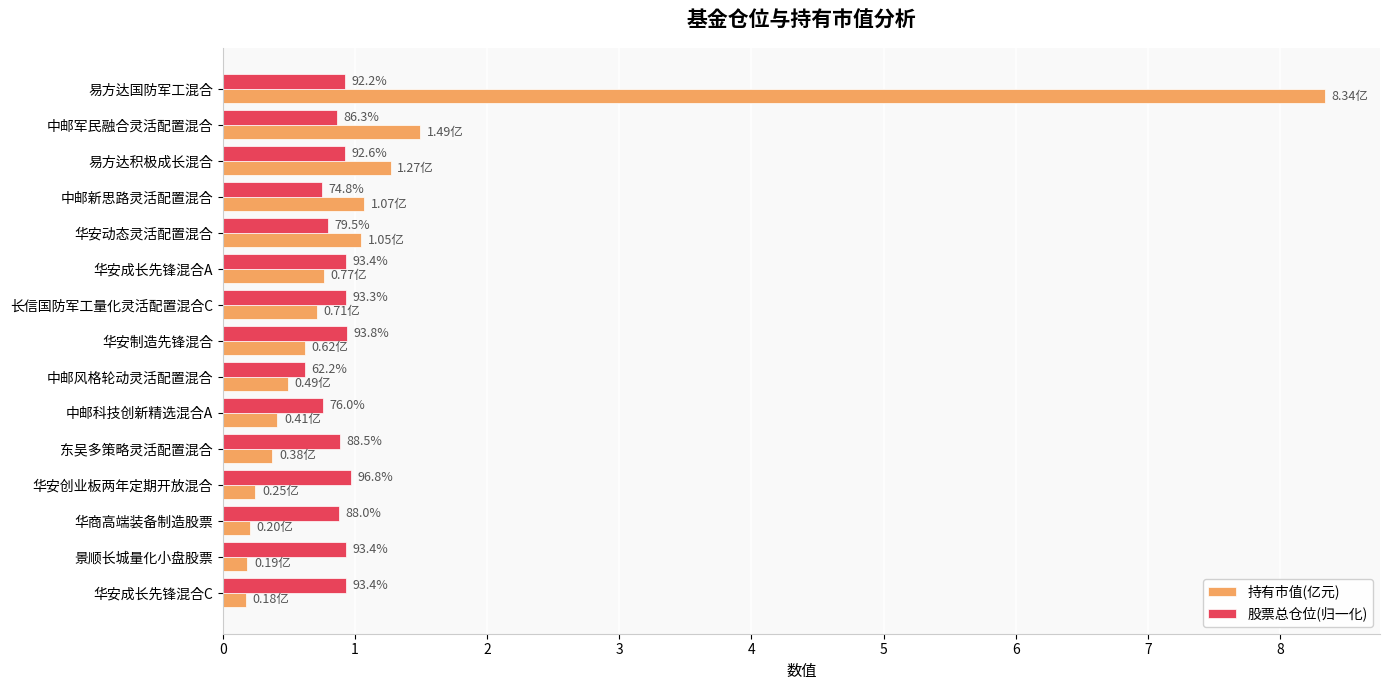

What are all the series names shown in the legend?

持有市值(亿元), 股票总仓位(归一化)